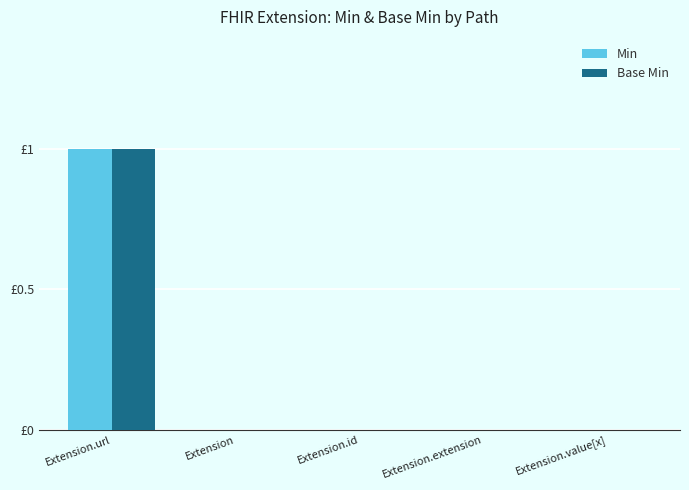

What are all the series names shown in the legend?

Min, Base Min